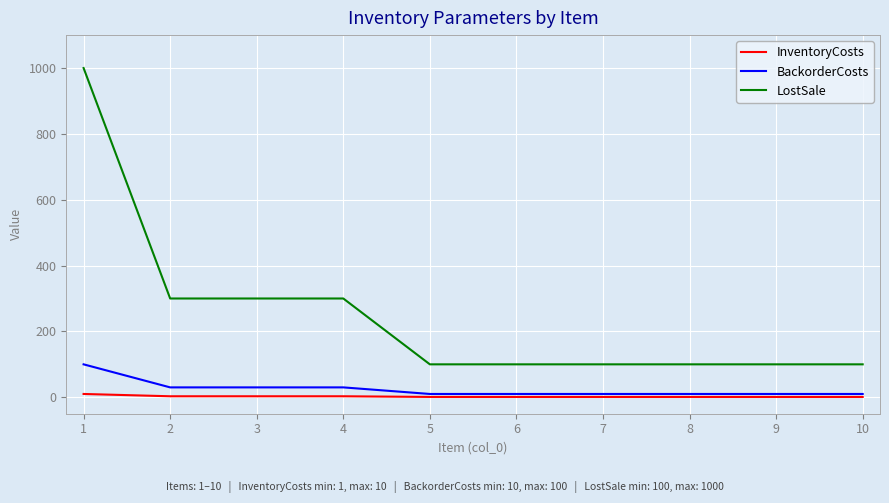

List the series in order of their peak value, lowest first.

InventoryCosts, BackorderCosts, LostSale